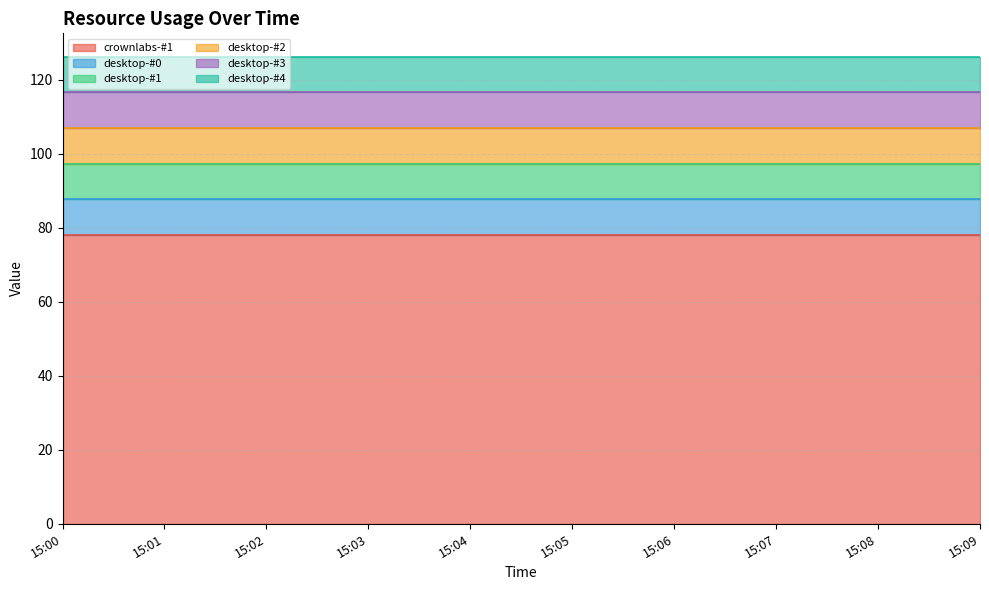

True or false: desktop-#2 and desktop-#0 cross at least once.

False